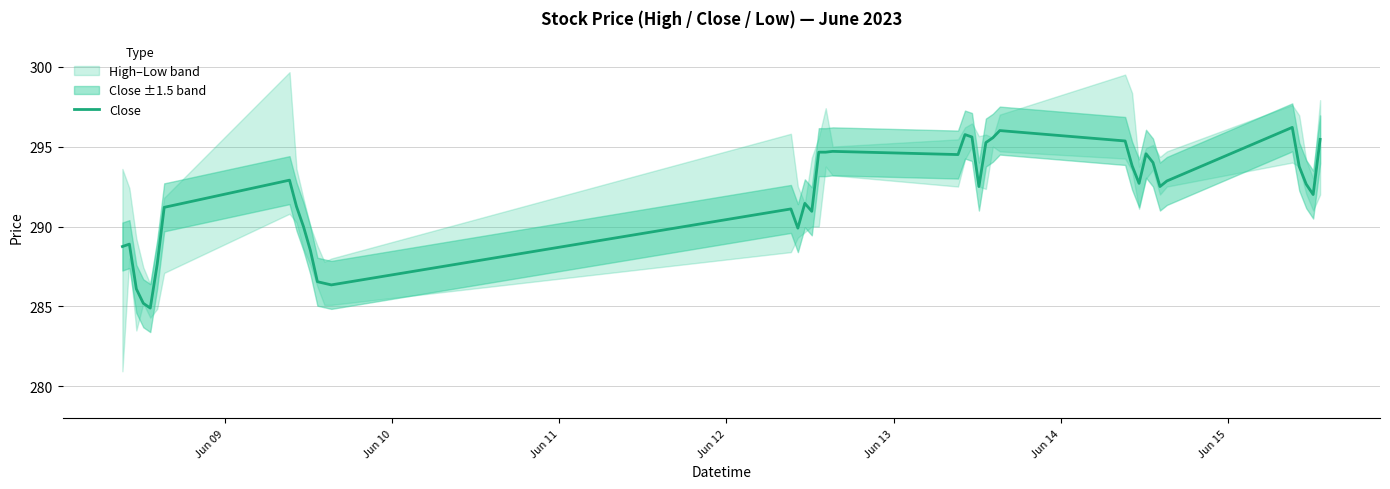

What is the maximum value for Close?

296.2